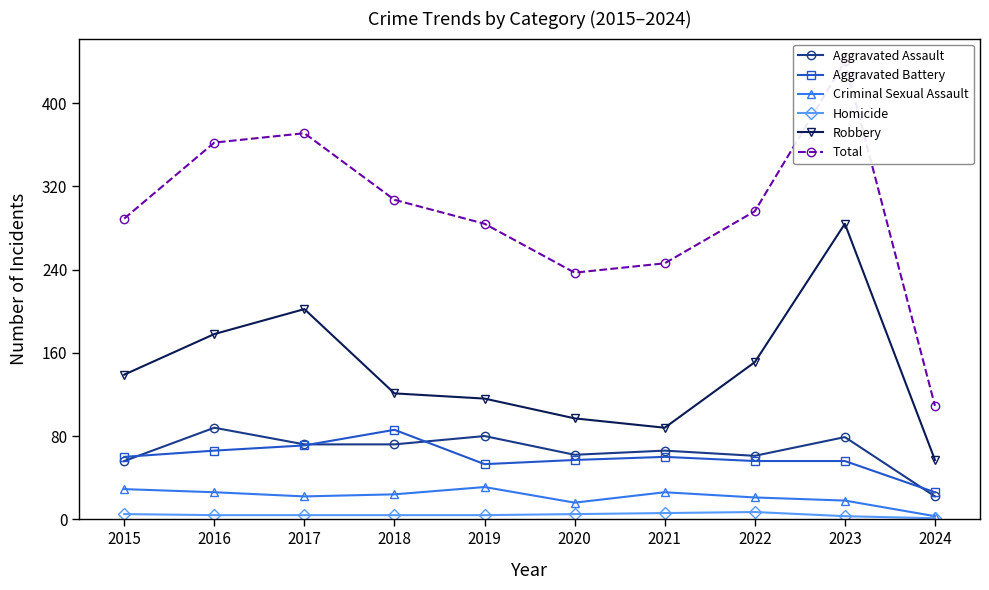

Reading left to right, transcribe all the data shown in this chart.

Aggravated Assault: 56	88	72	72	80	62	66	61	79	22
Aggravated Battery: 60	66	71	86	53	57	60	56	56	26
Criminal Sexual Assault: 29	26	22	24	31	16	26	21	18	3
Homicide: 5	4	4	4	4	5	6	7	3	1
Robbery: 139	178	202	121	116	97	88	151	284	57
Total: 289	362	371	307	284	237	246	296	440	109